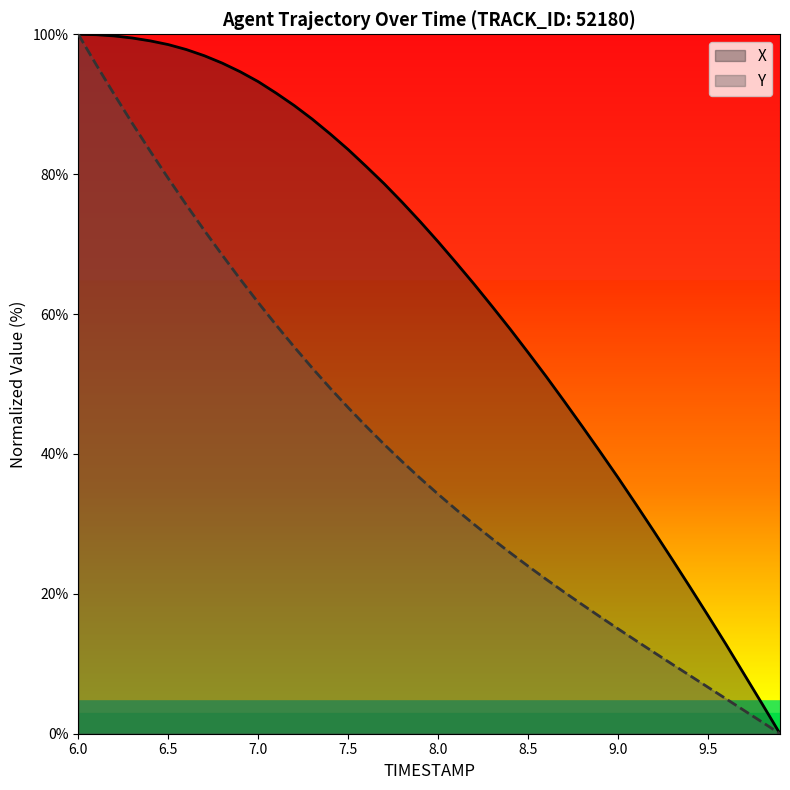

True or false: X has a value of 67.3 at 8.1.

True